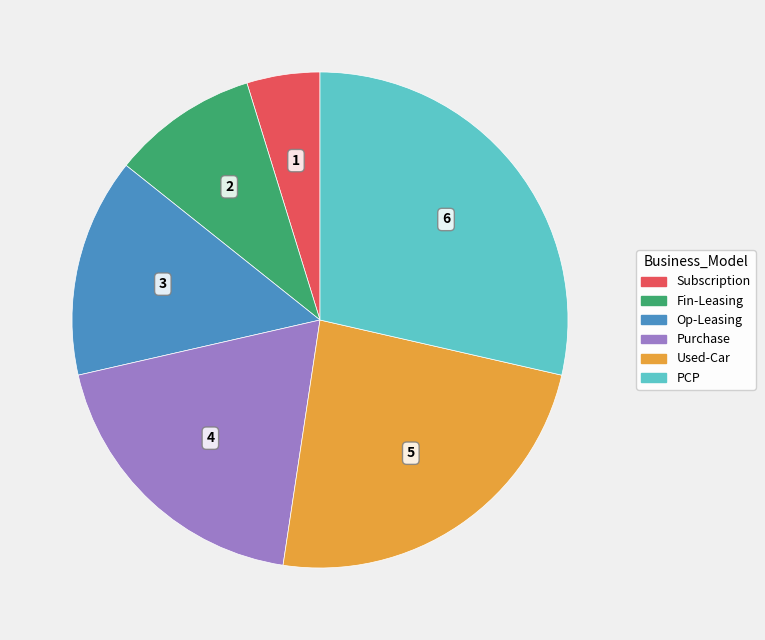

The Op-Leasing slice represents 14% of the pie. True or false?

True